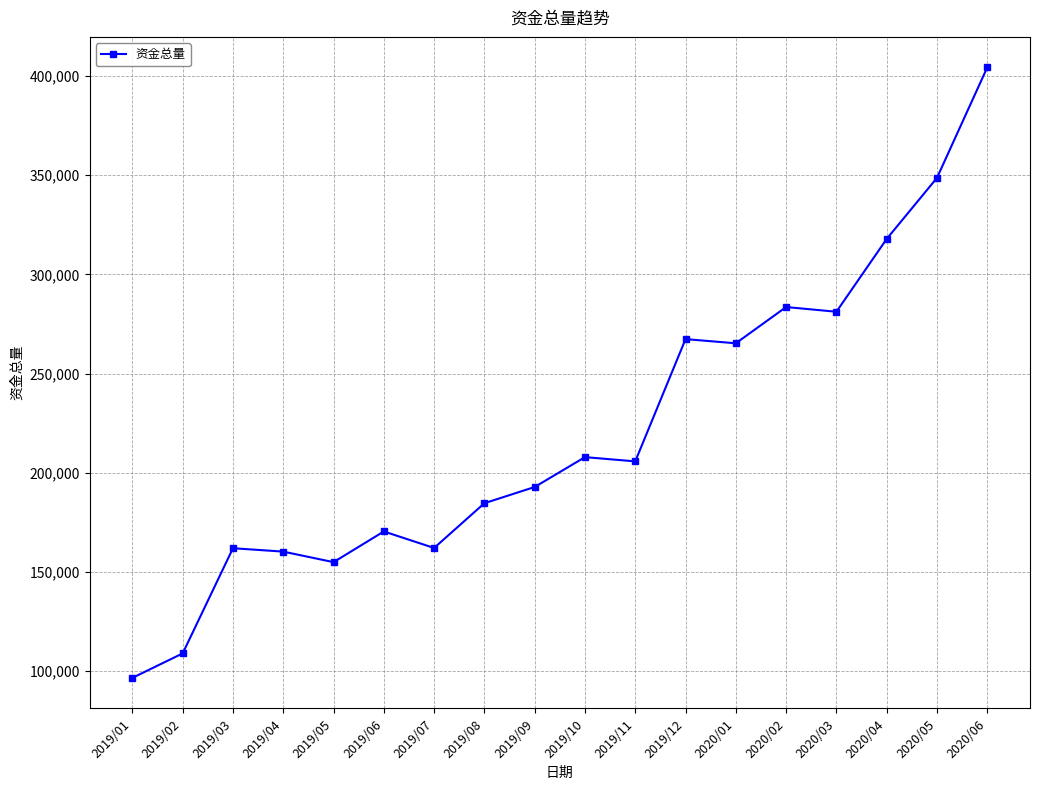

What is the change in value from 2019/06 to 2020/03?

+110734.5